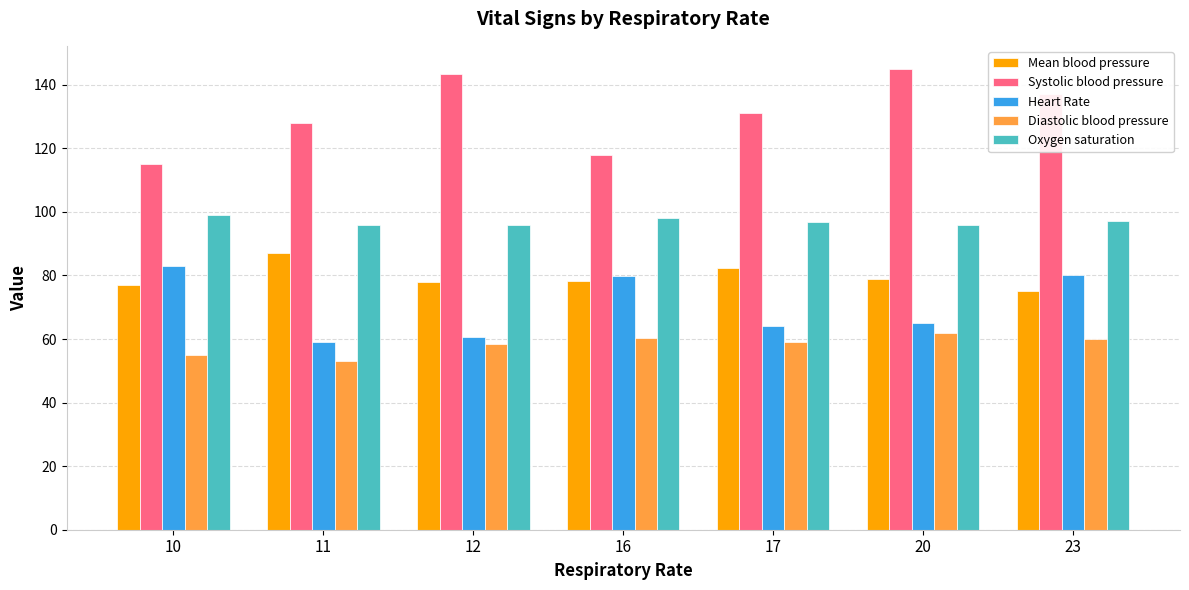

At how many categories does at least one series exceed 110?

7